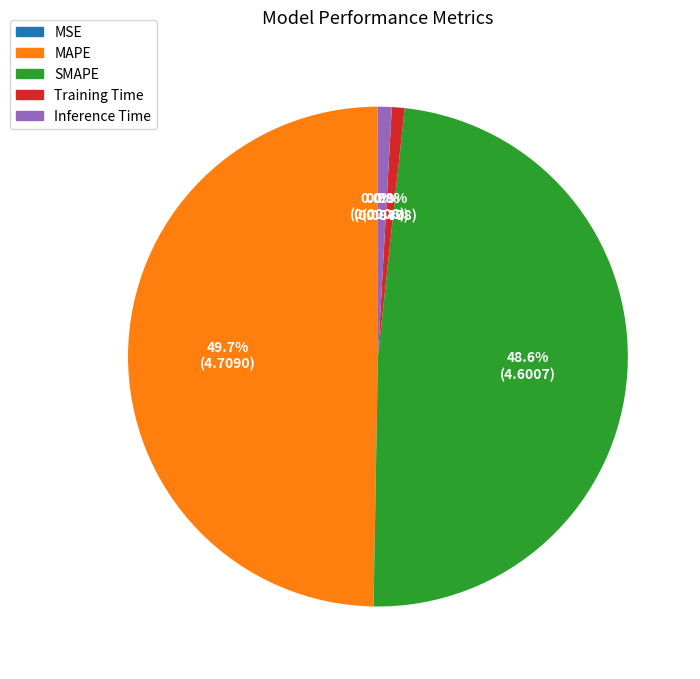

To the nearest percent, what percentage of the pie is SMAPE?

49%